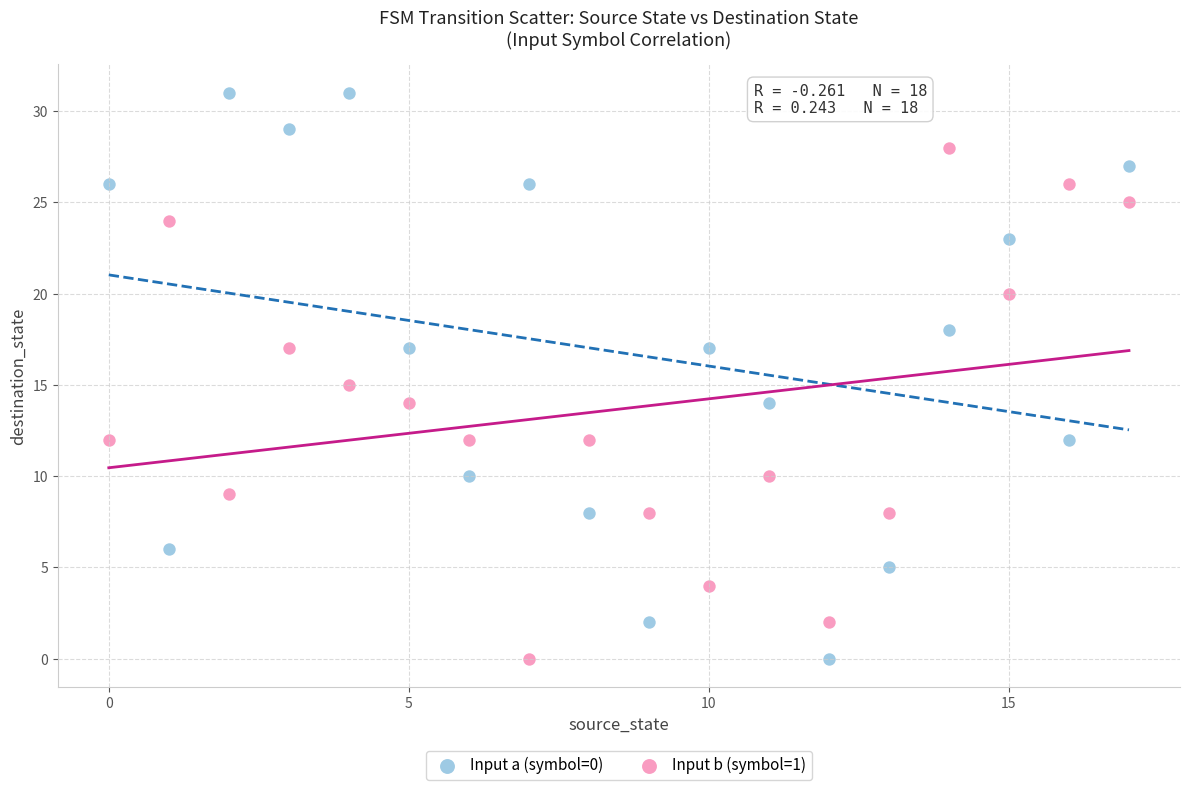

Which series has the widest spread of Y values?

Input a (symbol=0)